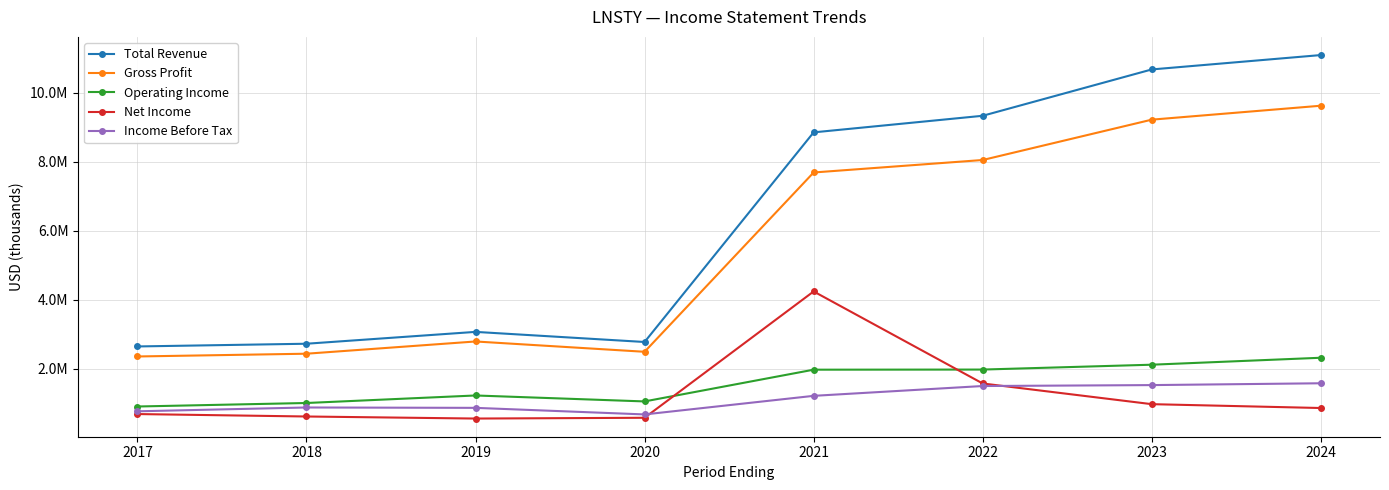

What are all the series names shown in the legend?

Total Revenue, Gross Profit, Operating Income, Net Income, Income Before Tax